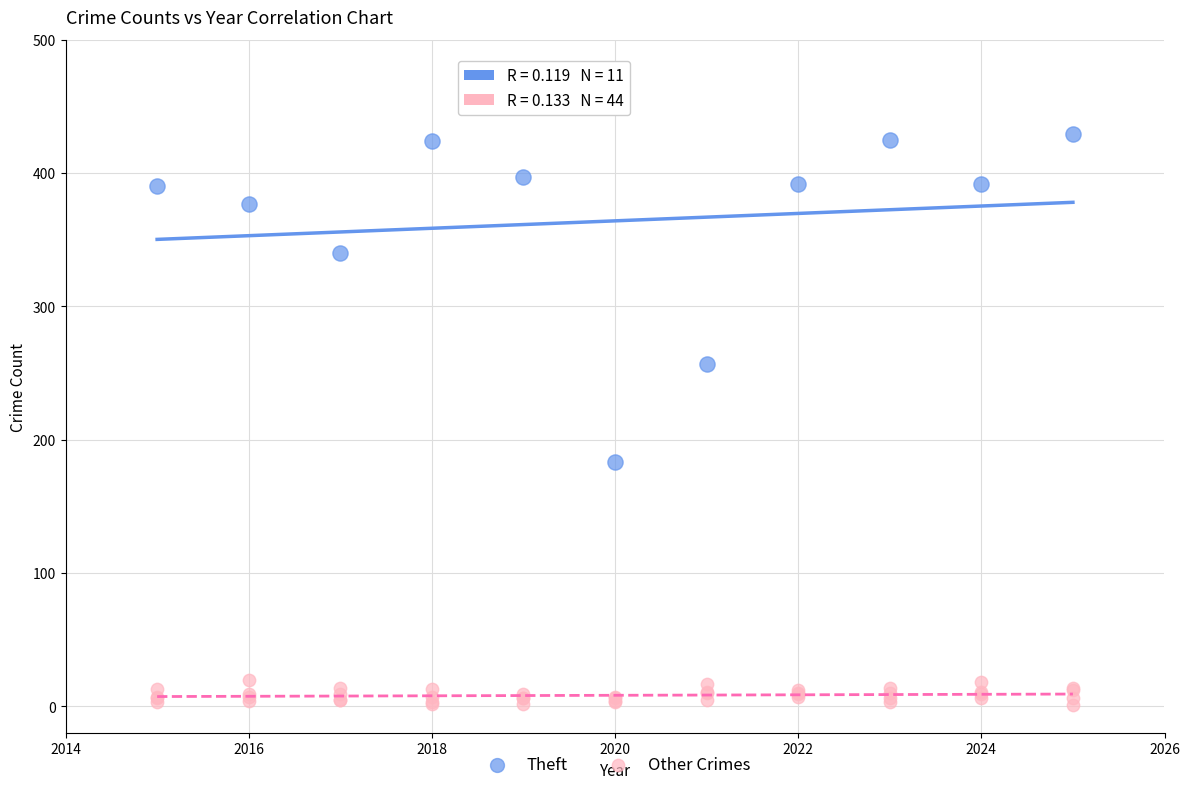

Which series reaches the minimum Y coordinate?

Other Crimes